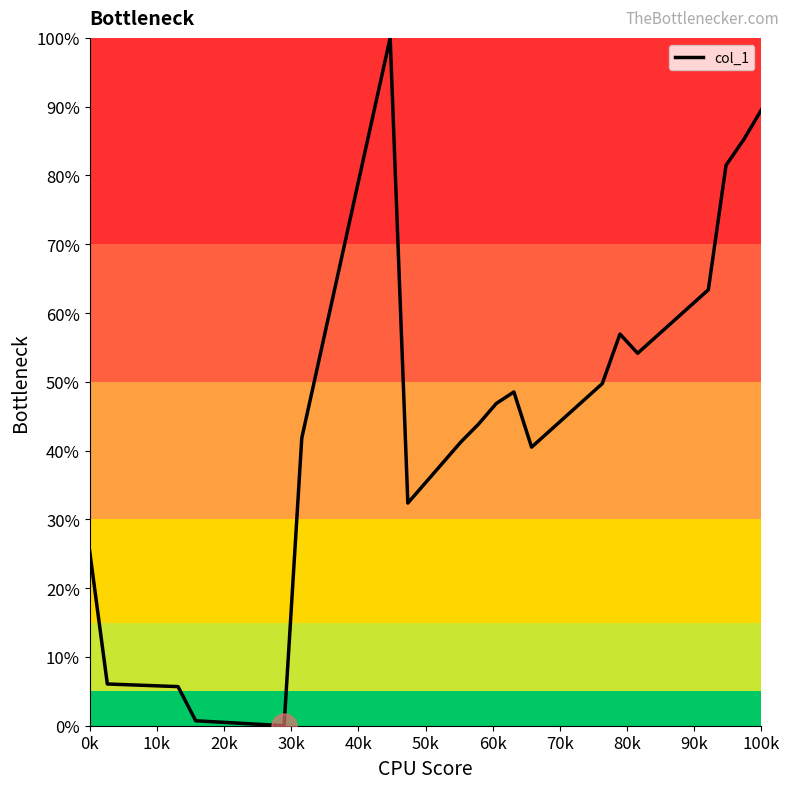

Reading left to right, what are all the values shown in this chart?

0.3	0.1	0.1	0.1	0.1	0.1	0.0	0.0	0.0	0.0	0.0	0.0	0.4	0.5	0.7	0.8	0.9	1.0	0.3	0.4	0.4	0.4	0.4	0.5	0.5	0.4	0.4	0.5	0.5	0.5	0.6	0.5	0.6	0.6	0.6	0.6	0.8	0.9	0.9